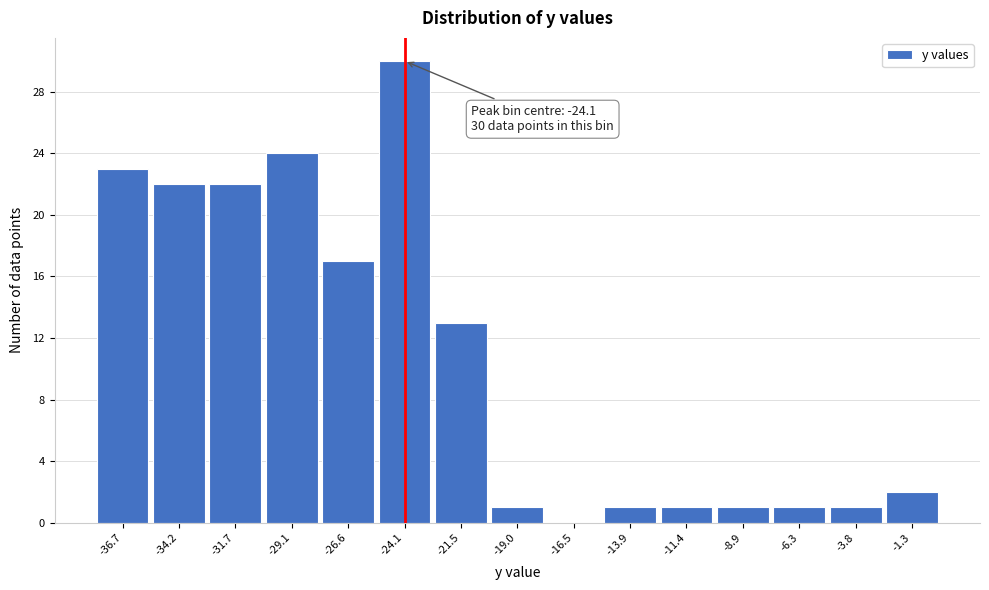

Which range on the x-axis has the tallest bar?

-25.5 to -23.0